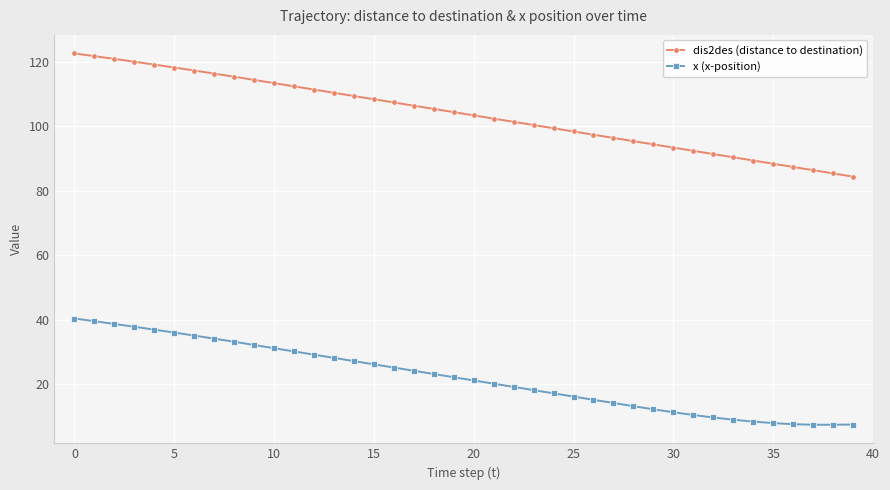

Rank the series by their average value, from lowest to highest.

x (x-position), dis2des (distance to destination)